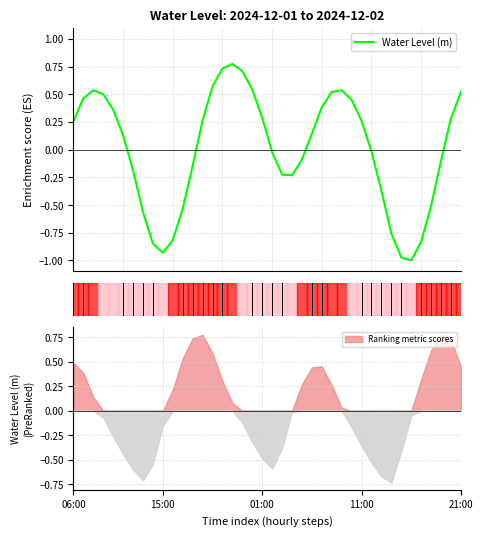

The chart shows a value of -0.1 at 23. True or false?

True